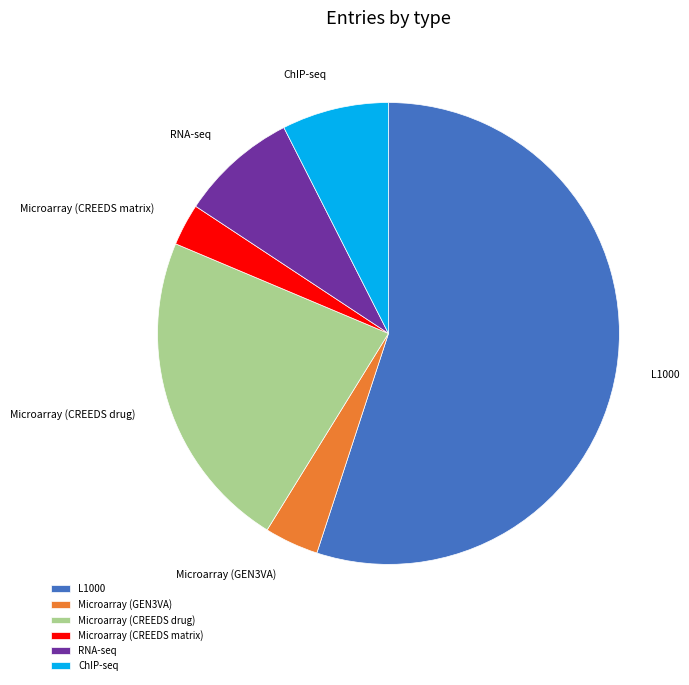

Which slice is the largest?

L1000